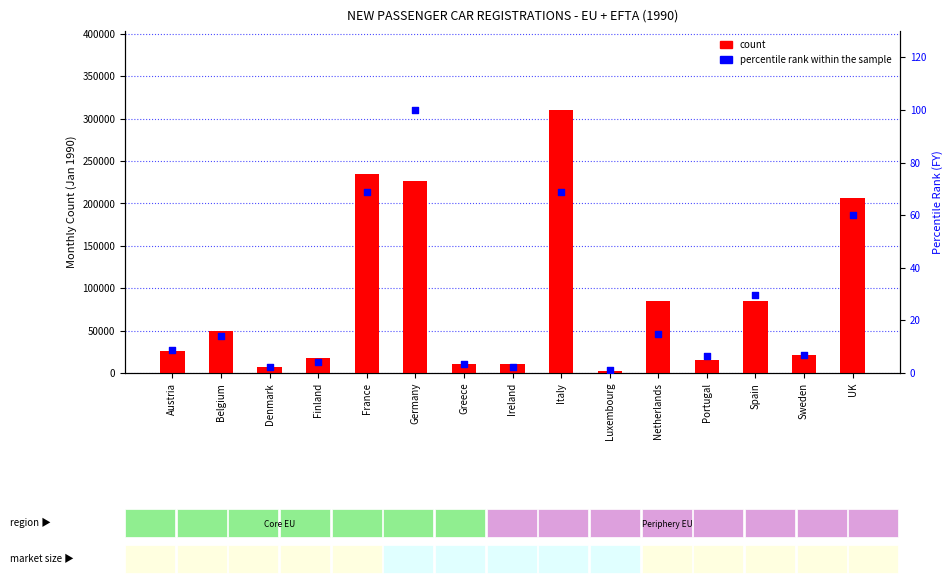

Is the value of count at Italy greater than the value of percentile rank within the sample at Ireland?

Yes